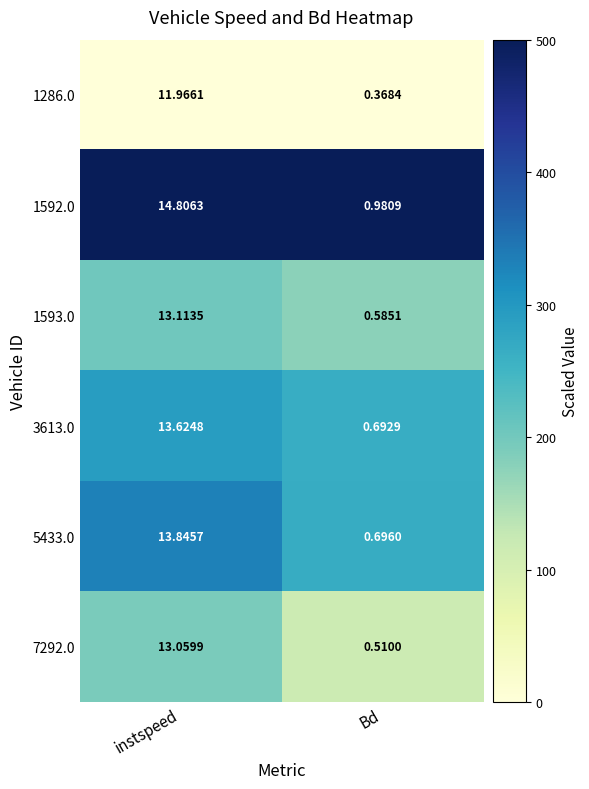

Count the number of data series in this chart.

6